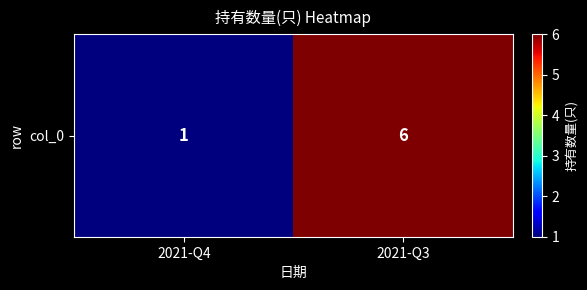

Rank the categories by value from highest to lowest.

2021-Q3, 2021-Q4